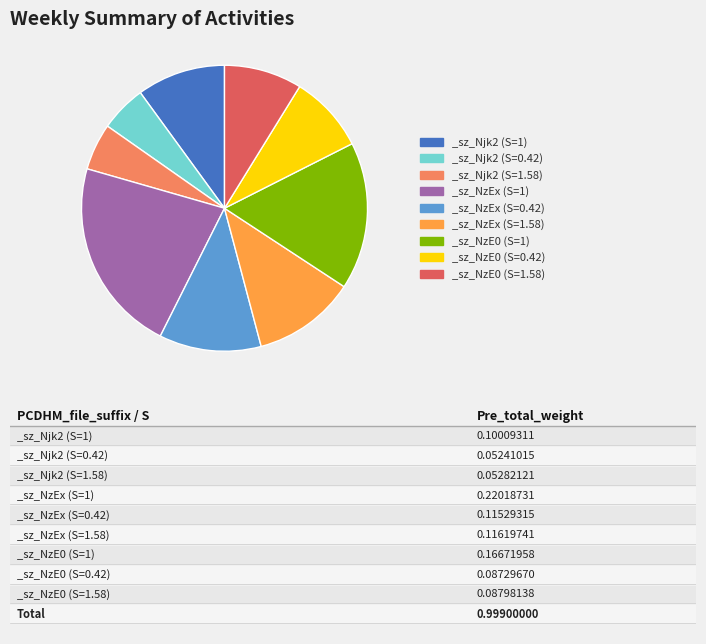

Is there a majority slice in this chart?

No